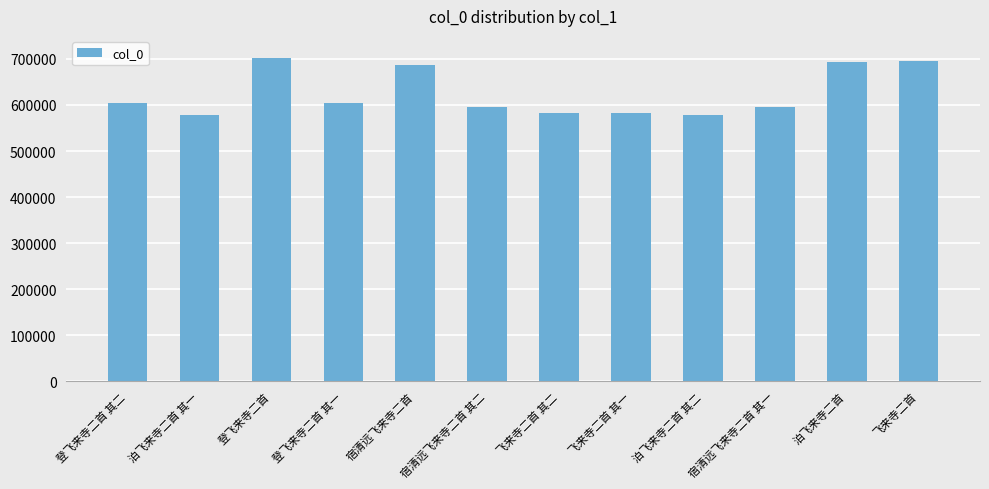

What is the minimum value shown in the chart?

577866